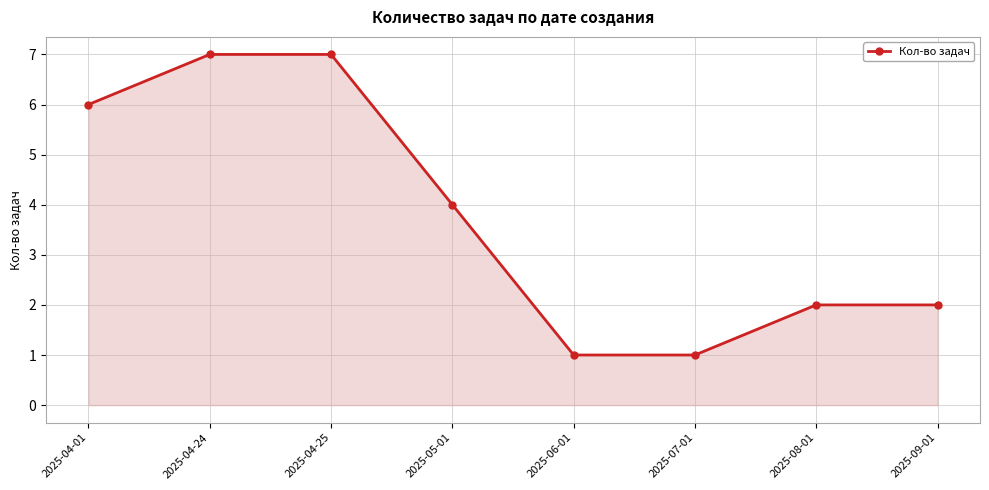

Is it true that the value at 2025-05-01 is 7?

False